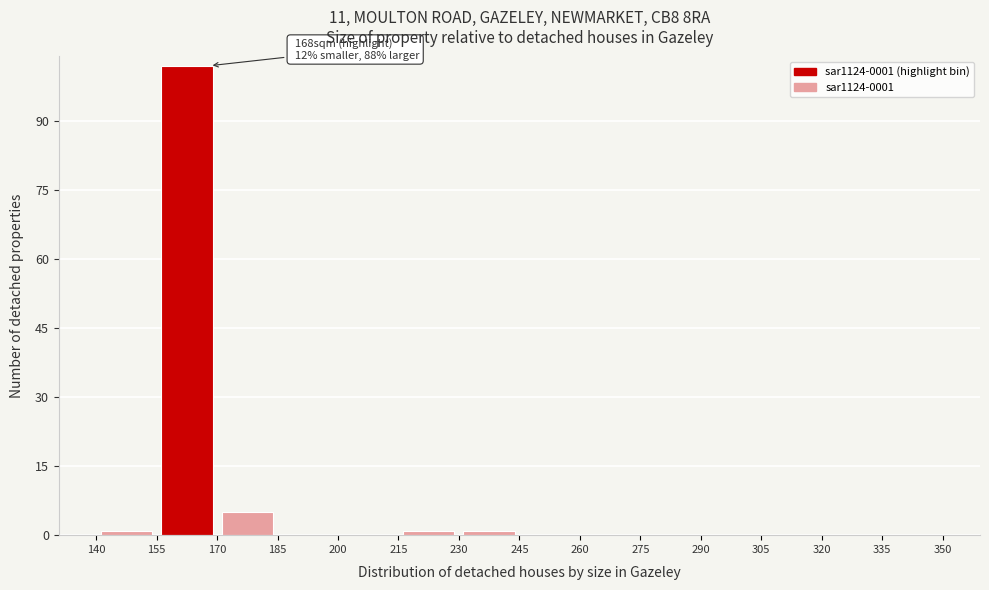

Which range on the x-axis has the tallest bar?

155 to 170